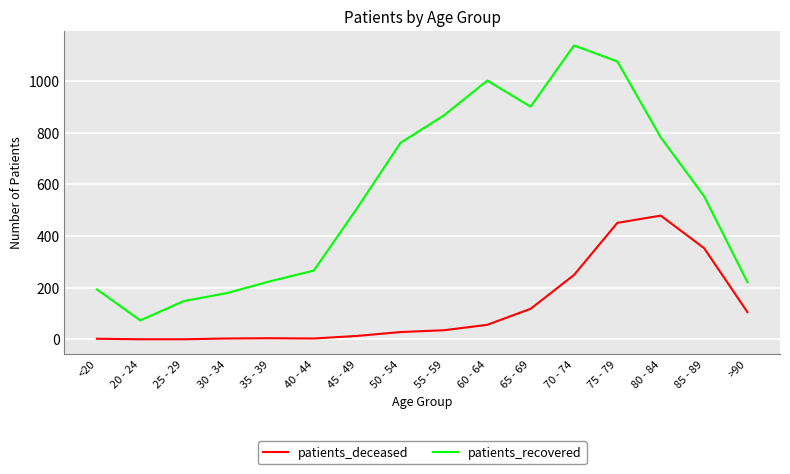

True or false: patients_recovered and patients_deceased cross at least once.

False